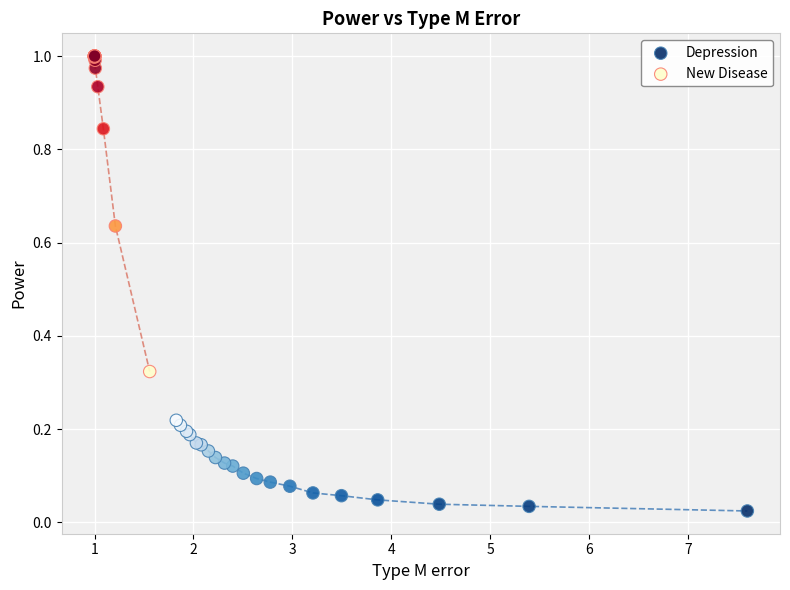

What are all the series names shown in the legend?

Depression, New Disease